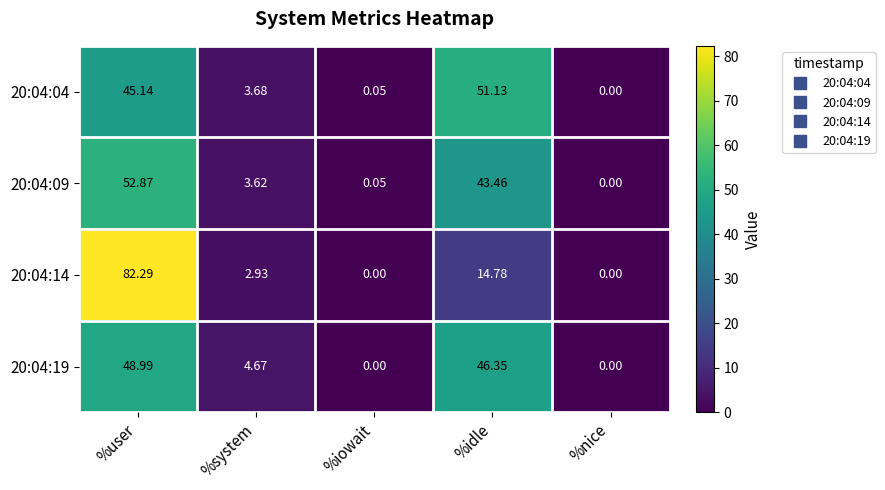

Between %system and %idle, which series saw the biggest shift?

20:04:04